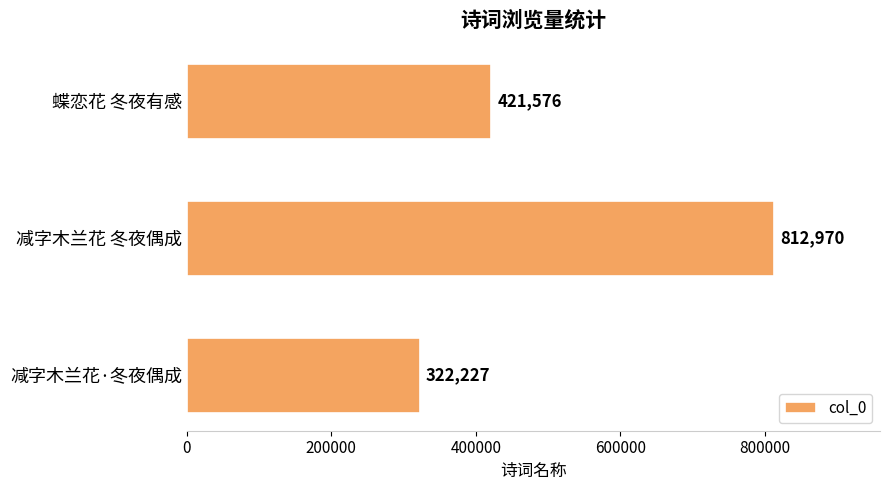

Reading bottom to top, what are all the values shown in this chart?

322227	812970	421576